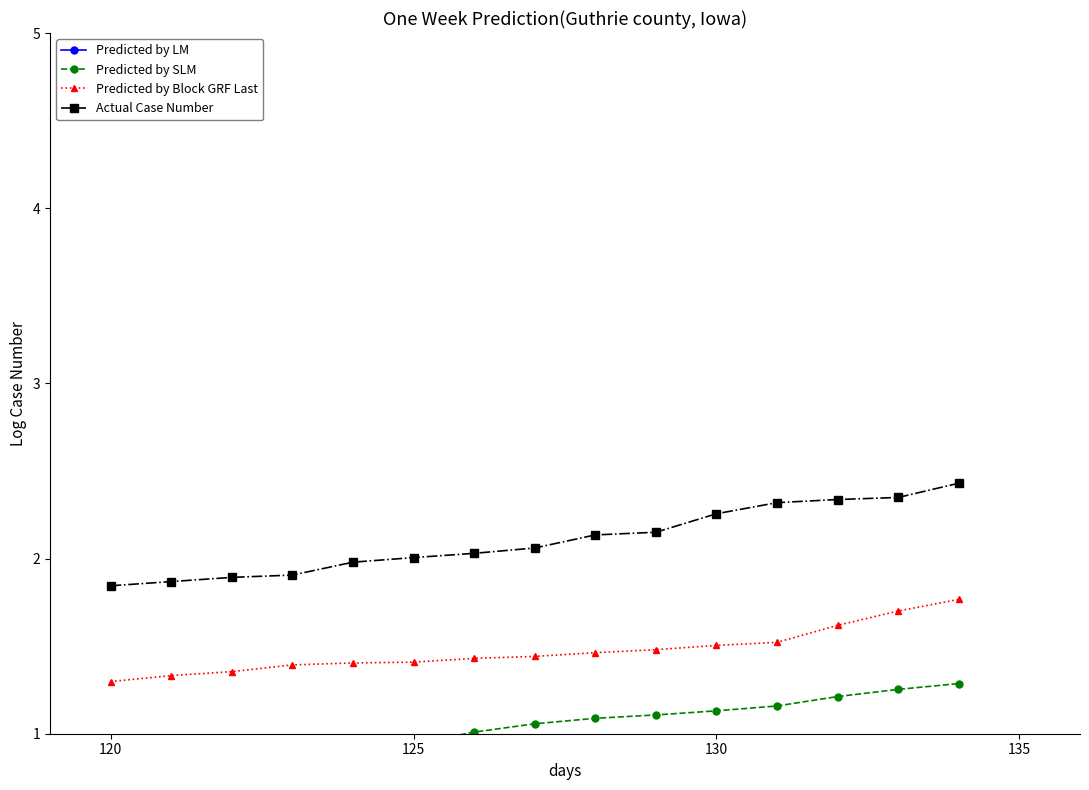

True or false: Actual Case Number and Predicted by Block GRF Last cross at least once.

False